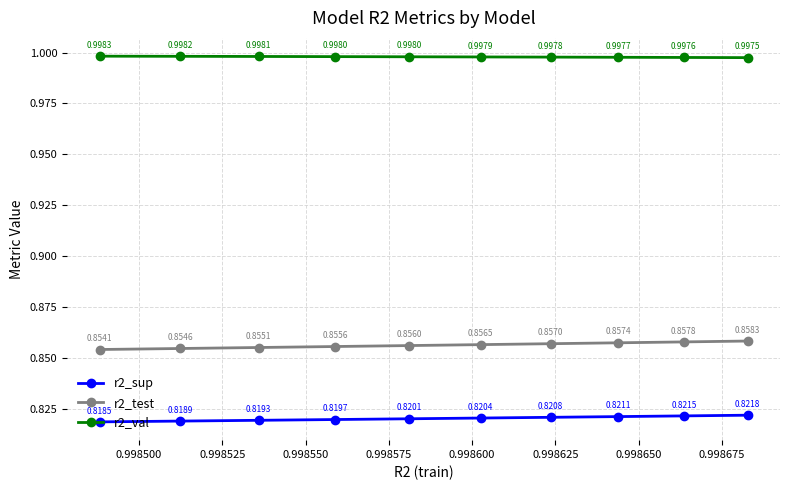

What is the lowest value of the r2_val series?

1.0